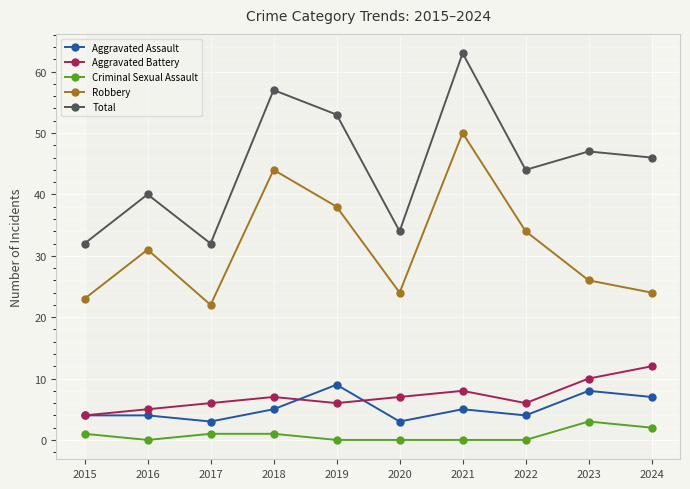

At how many categories does at least one series exceed 48?

3